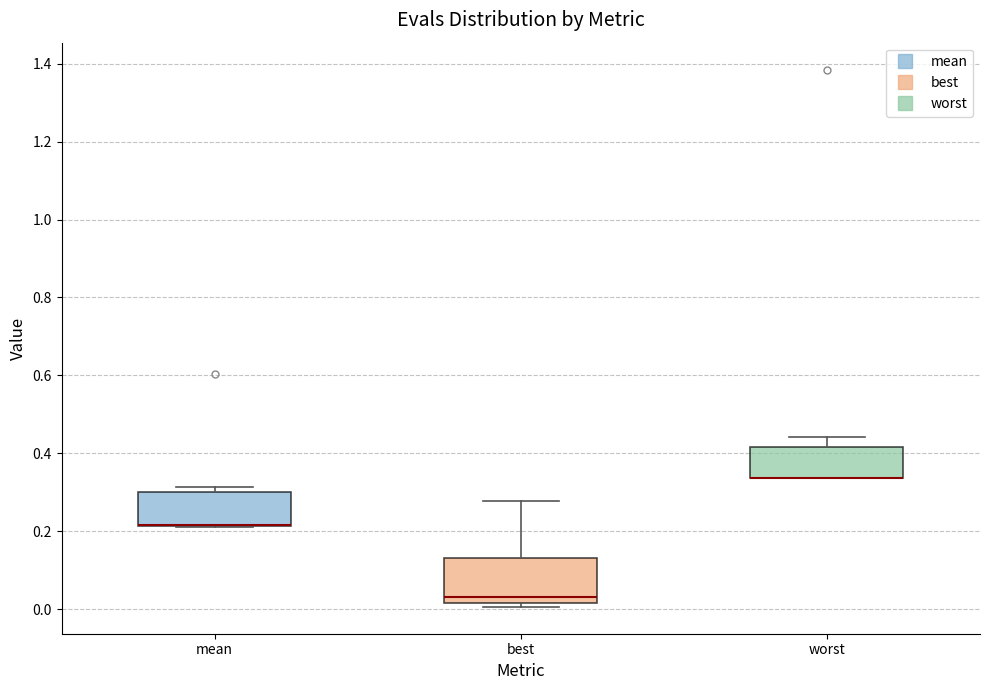

Comparing the boxes themselves (not the whiskers), which one is the tallest?

best